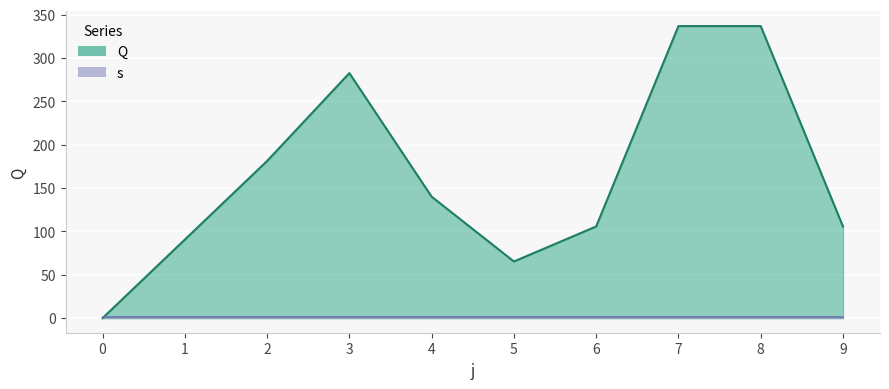

True or false: there are more than 0 points higher than both neighbors.

True